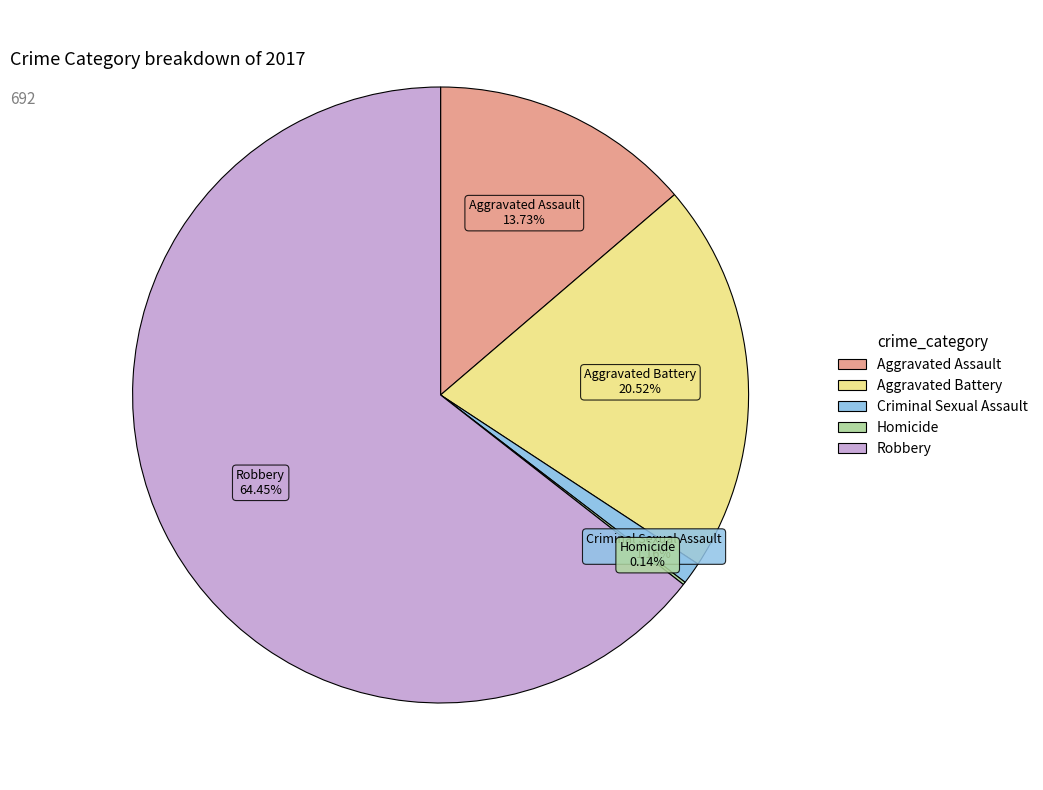

To the nearest percent, what is the difference between the Aggravated Assault and Robbery slice percentages?

51%